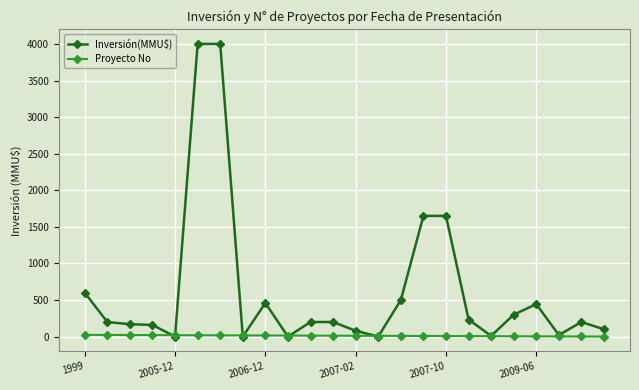

What is the maximum value shown in the chart?

4000